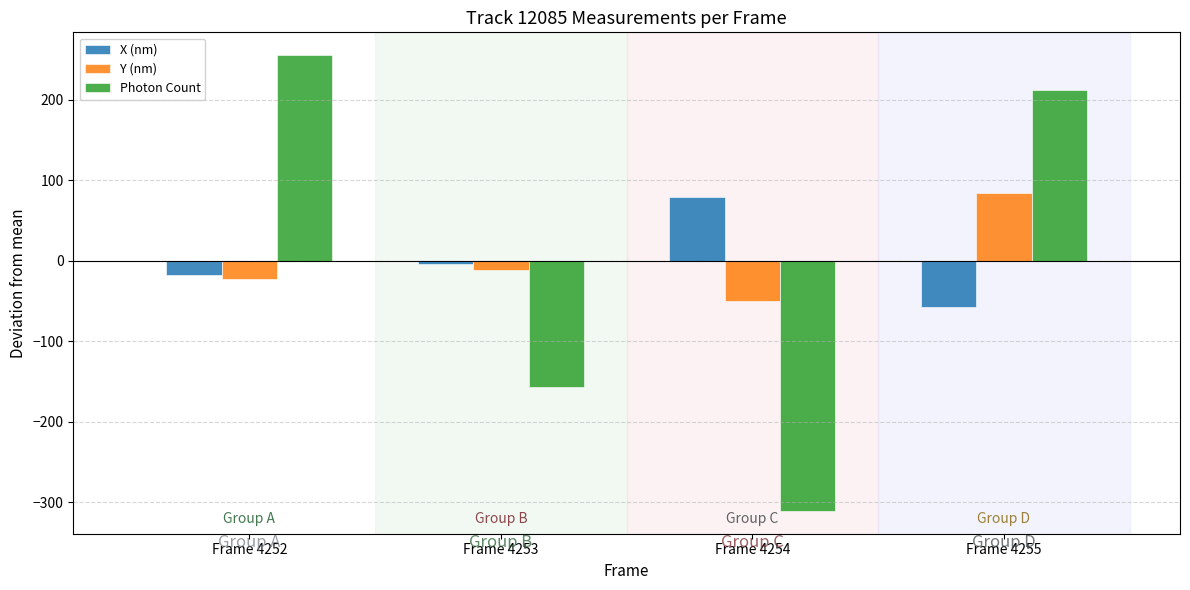

What are all the series names shown in the legend?

X (nm), Y (nm), Photon Count